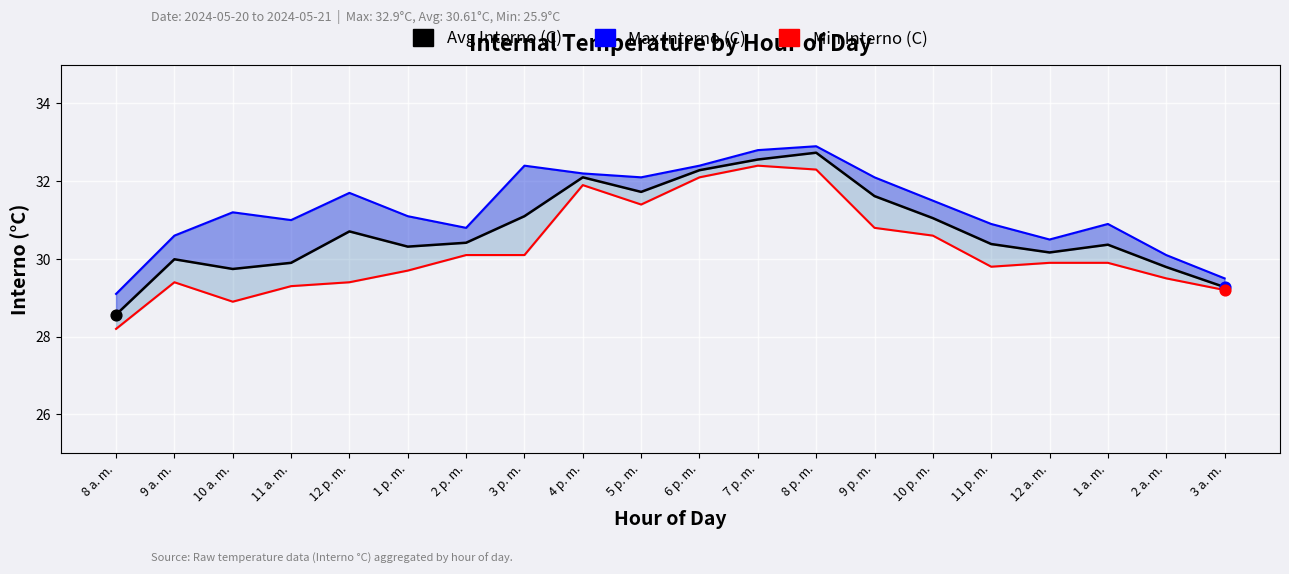

At which category is the sum across all series the highest?

8 p. m.